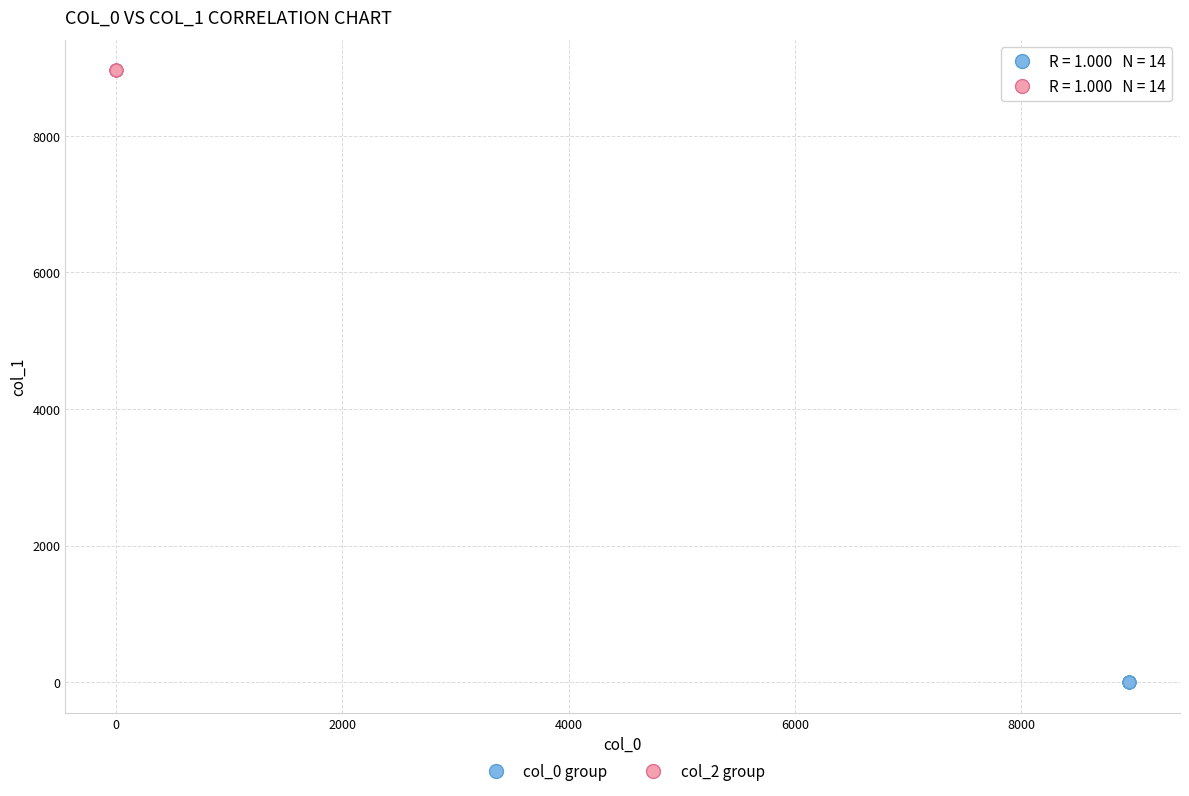

Which series contains the highest Y value?

col_2 group